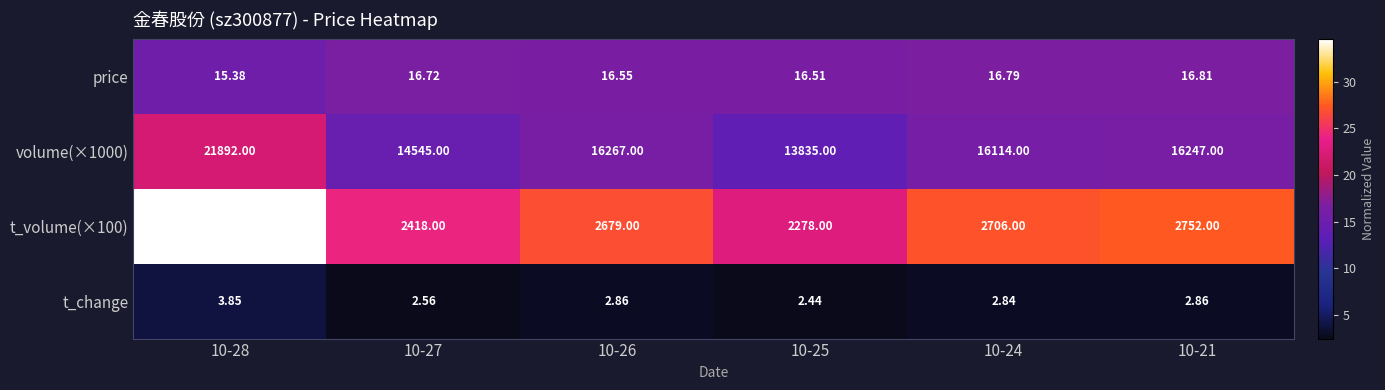

Is the value of t_change at 10-27 greater than the value of t_volume(×100) at 10-28?

No